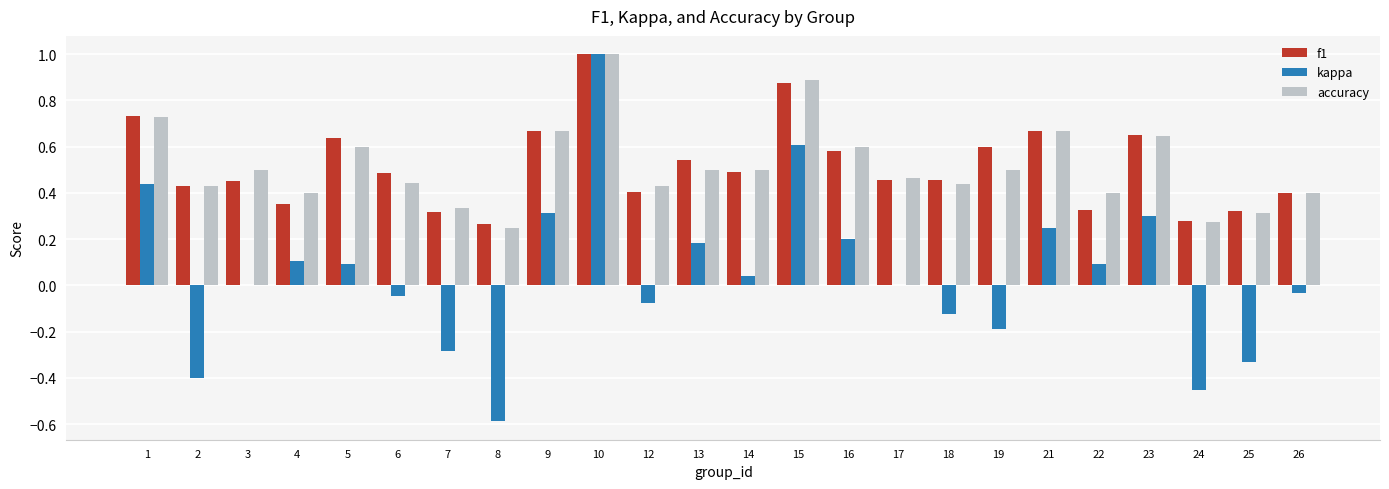

At which category is the sum across all series the highest?

10